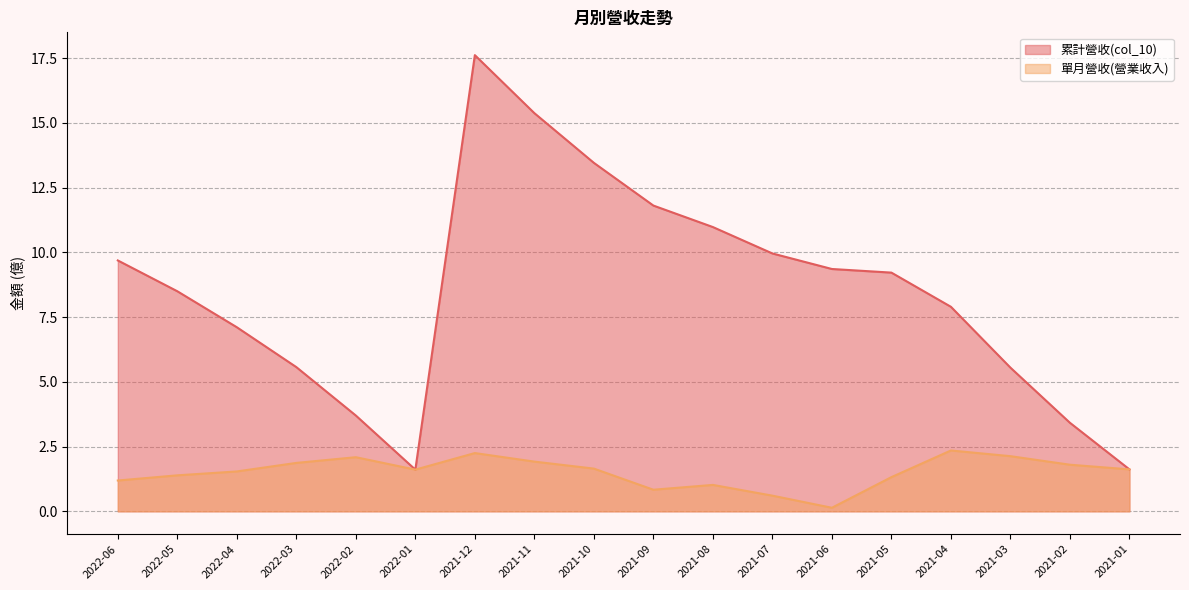

What is the difference between the 累計營收(col_10) values at 2021-06 and 2022-06?

0.3